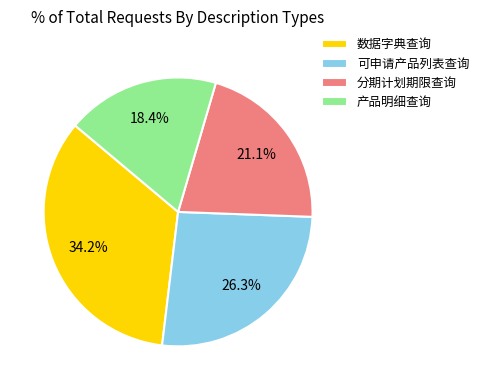

What percentage is NOT represented by 数据字典查询?

65.8%